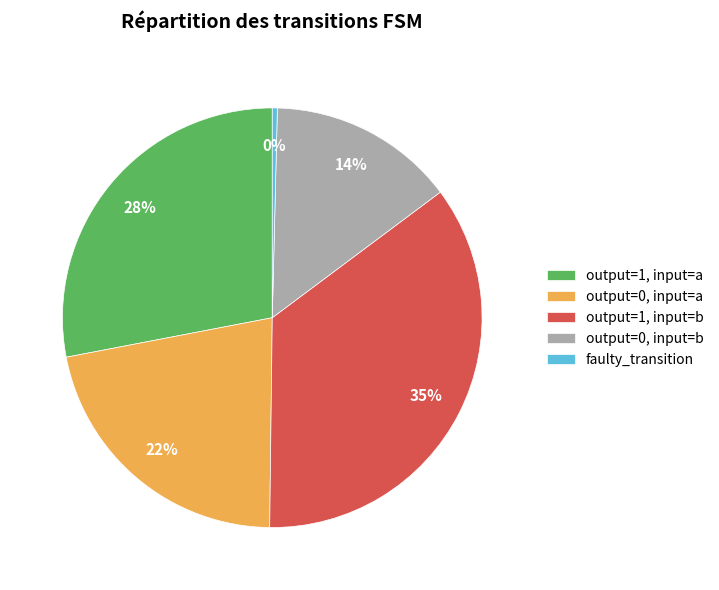

Is it true that faulty_transition is 0% of the pie?

True